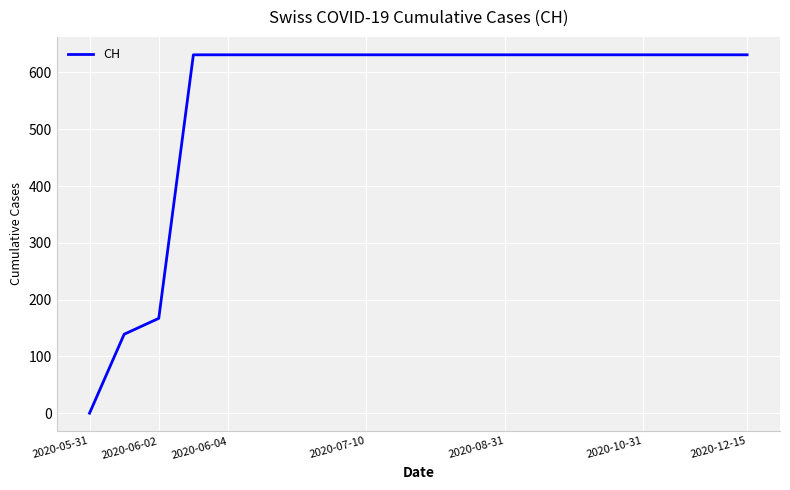

What is the greatest value displayed?

631